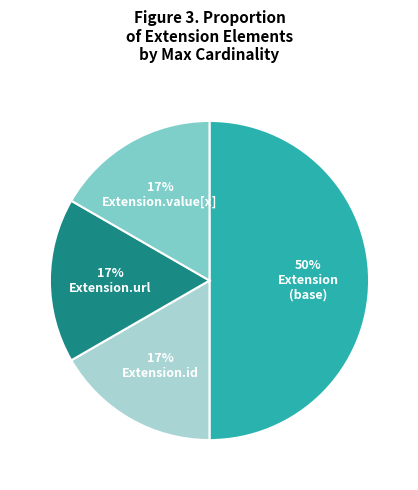

To the nearest percent, what is the difference between the largest and smallest slice percentages?

33%